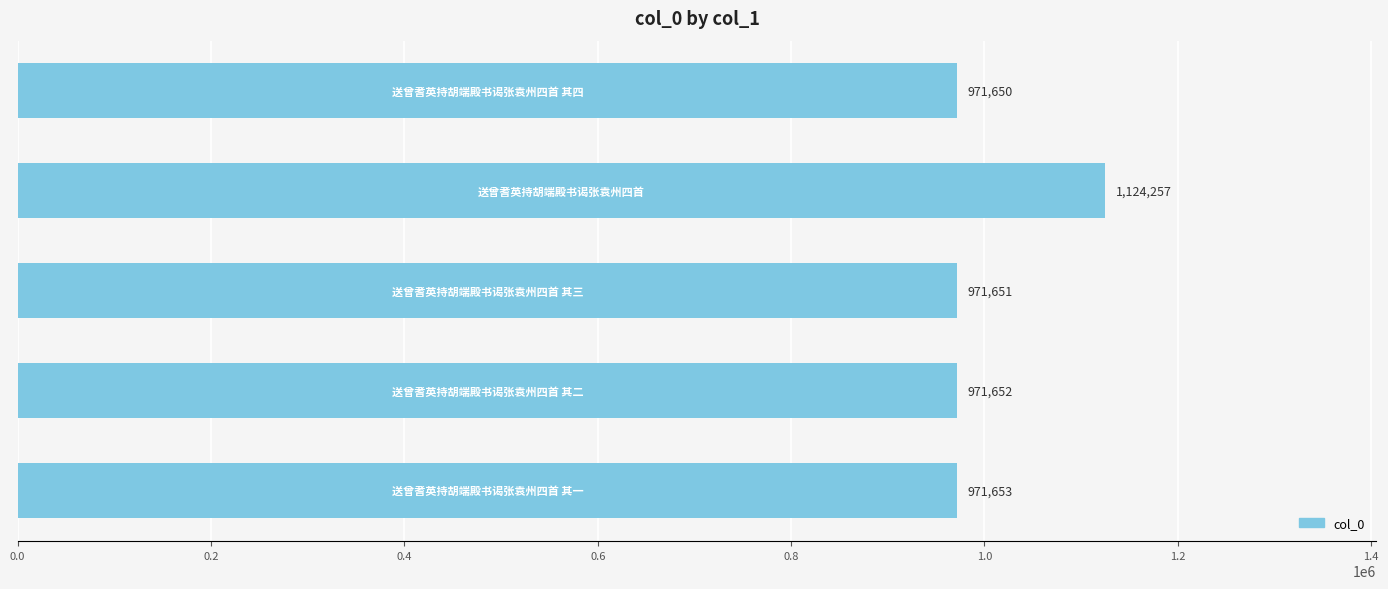

How many distinct data groups are displayed?

1